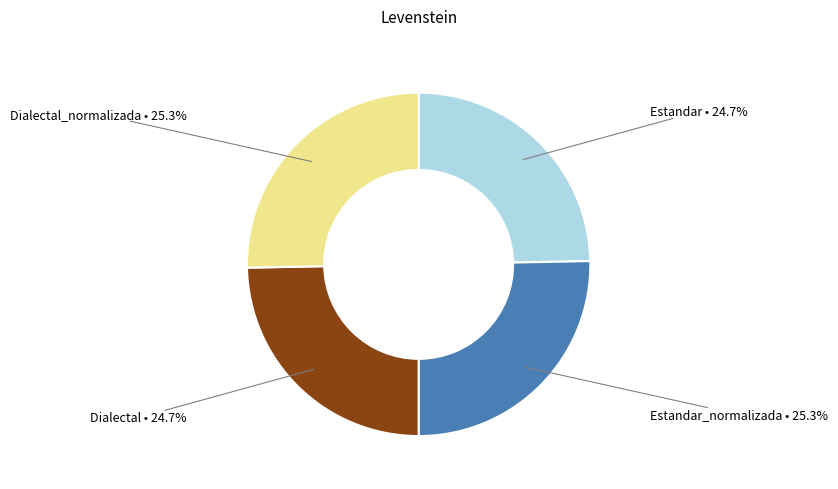

To the nearest percent, what percentage of the pie is Dialectal_normalizada?

25%